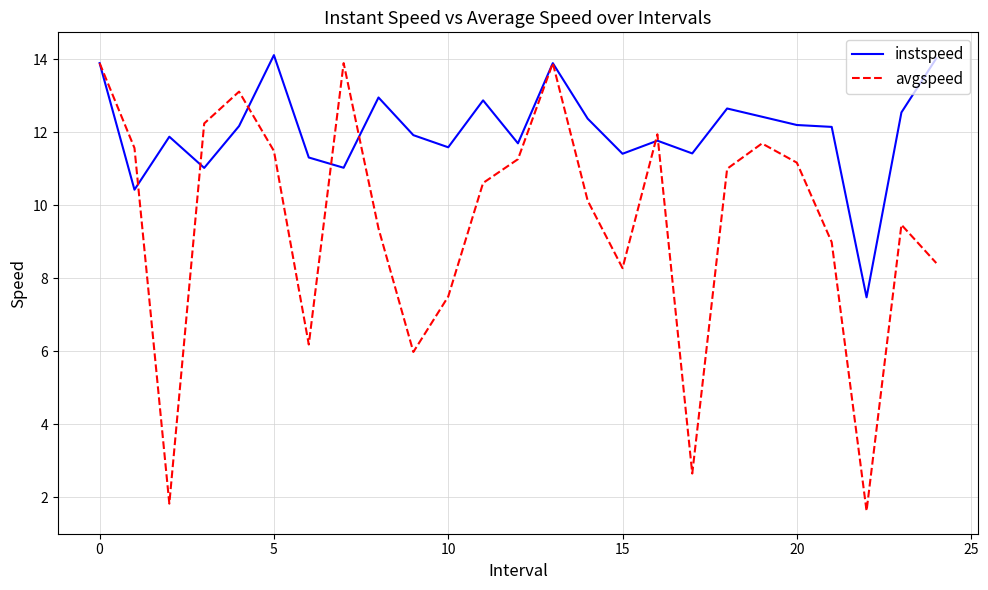

Which series has the largest range (max minus min)?

avgspeed